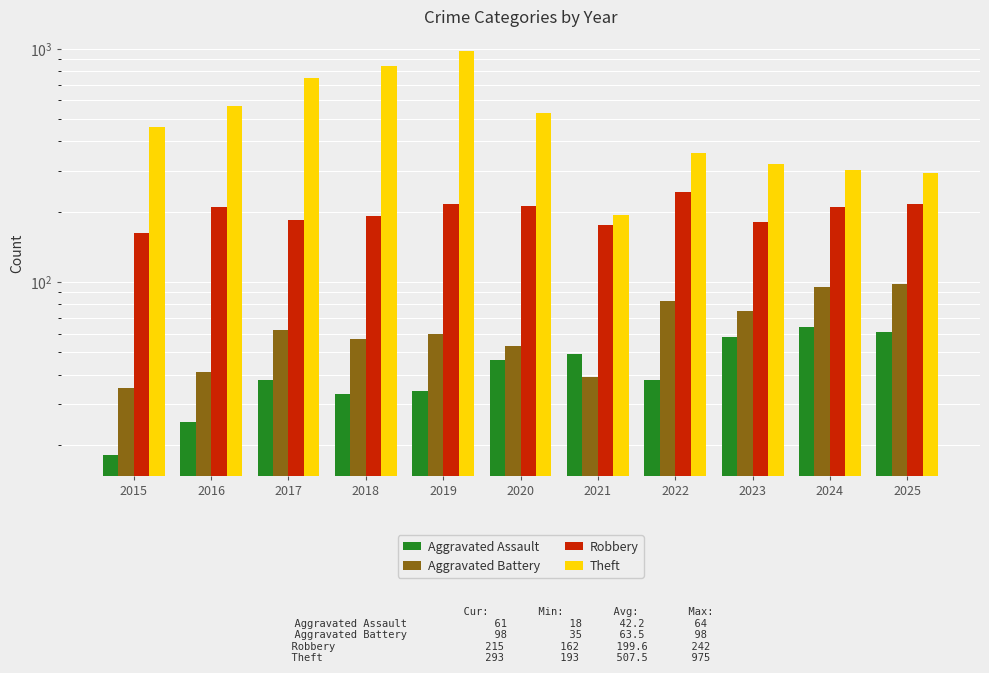

Reading left to right, extract all data points from this chart.

Aggravated Assault: 18	25	38	33	34	46	49	38	58	64	61
Aggravated Battery: 35	41	62	57	60	53	39	83	75	95	98
Robbery: 162	209	184	191	215	212	176	242	180	210	215
Theft: 462	565	747	840	975	527	193	357	320	303	293